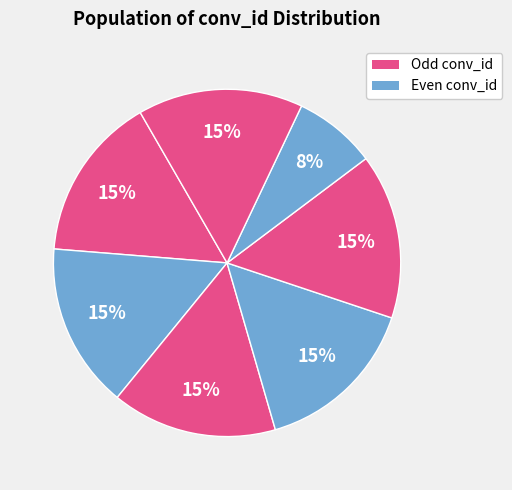

Count the number of slices in the pie.

7